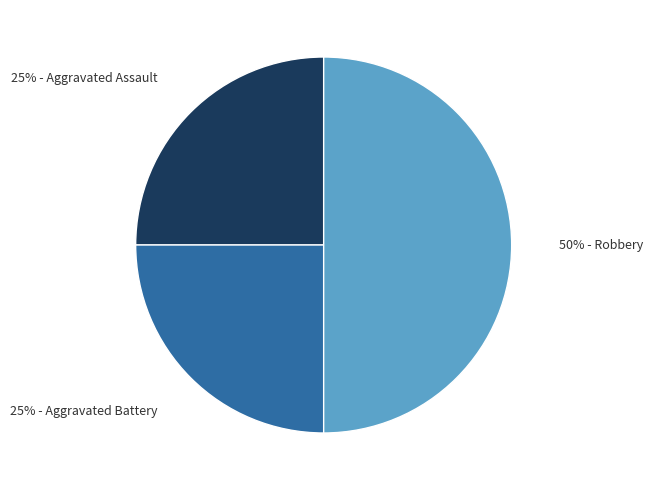

To the nearest percent, what is the difference between the largest and smallest slice percentages?

25%